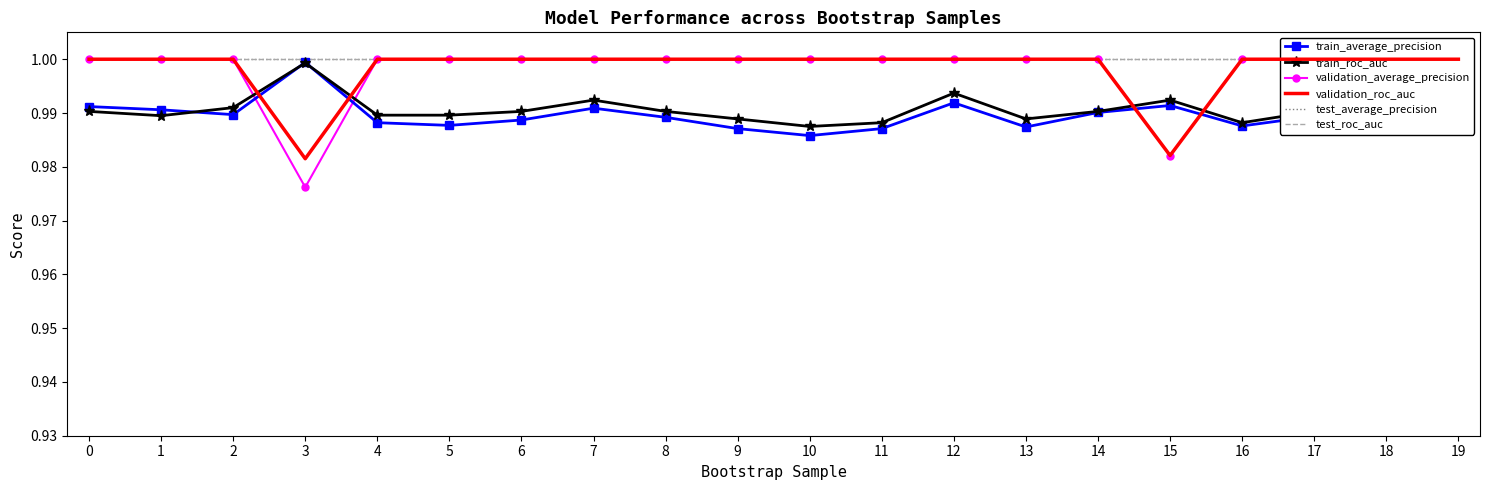

True or false: test_roc_auc and validation_roc_auc cross at least once.

False